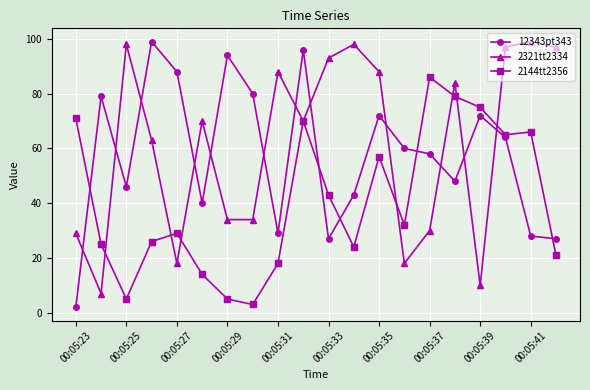

Is this an area chart (filled region under the line)?

No